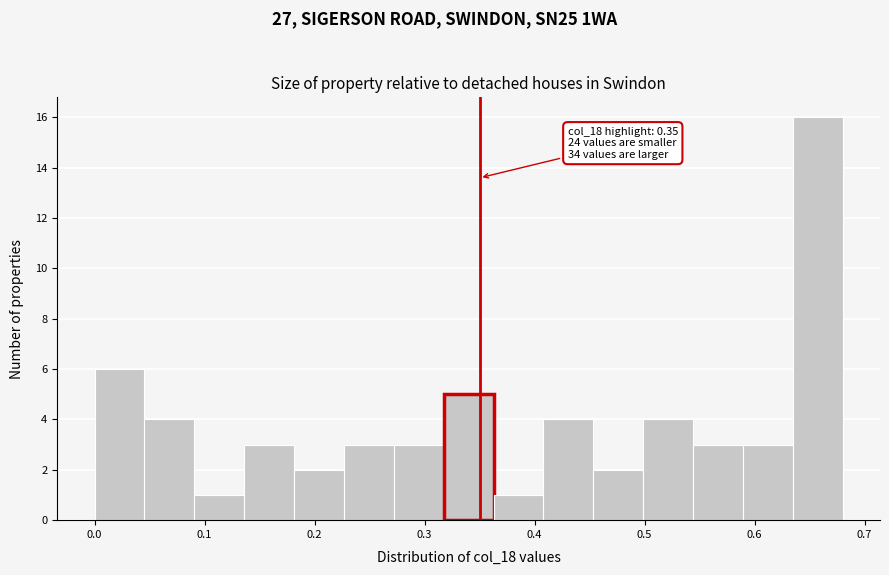

Over which range of the x-axis is the bar tallest?

0.63 to 0.68